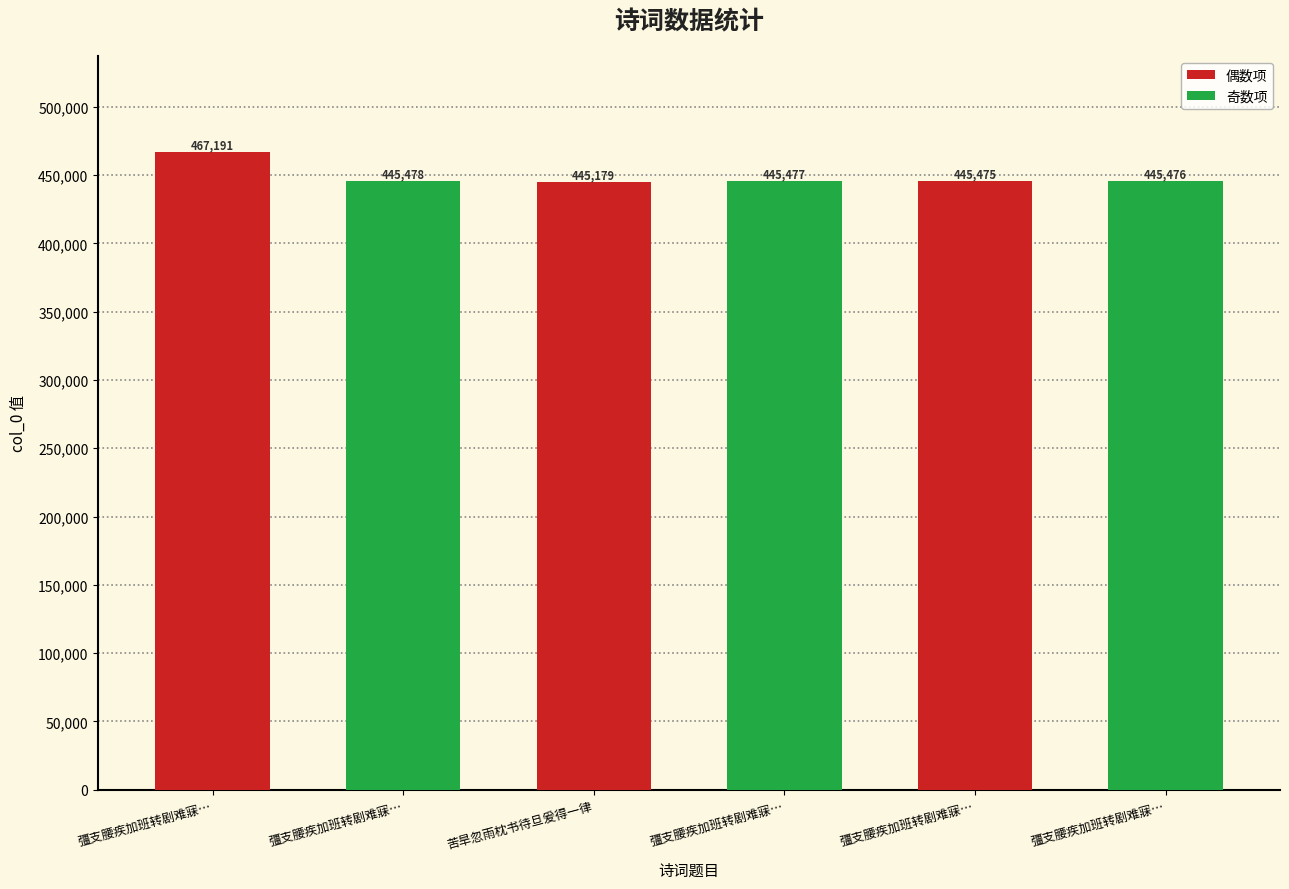

Approximately how many times larger is the value at 彊支腰疾加班转剧难寐听雨待旦爰成四绝句 compared to 彊支腰疾加班转剧难寐听雨待旦爰成四绝句 其三?

1.0